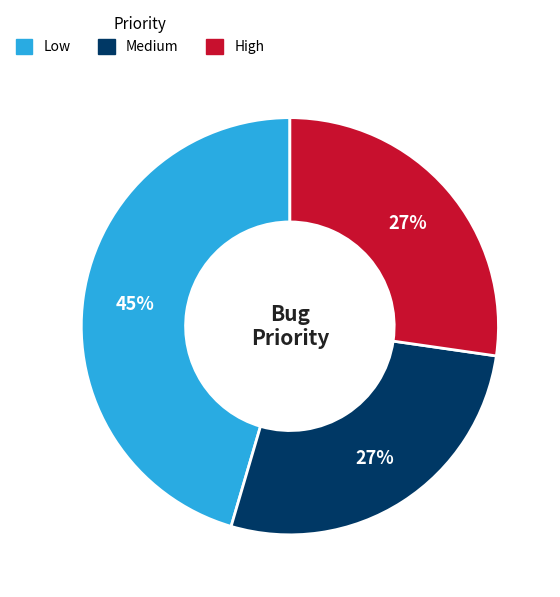

To the nearest percent, what is the average slice percentage?

33%